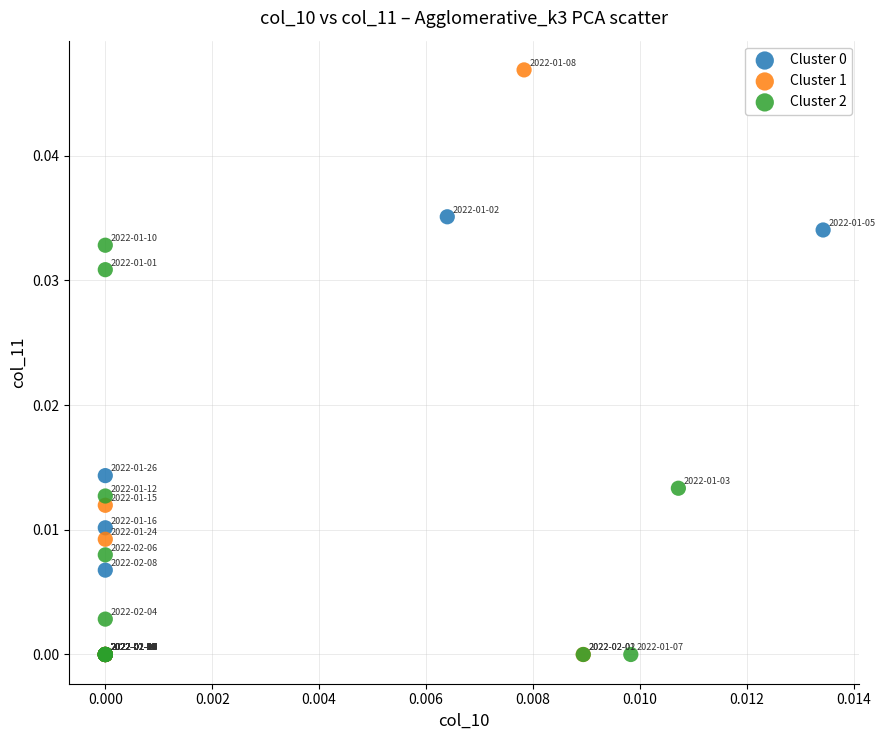

Which series has the widest spread of Y values?

Cluster 1